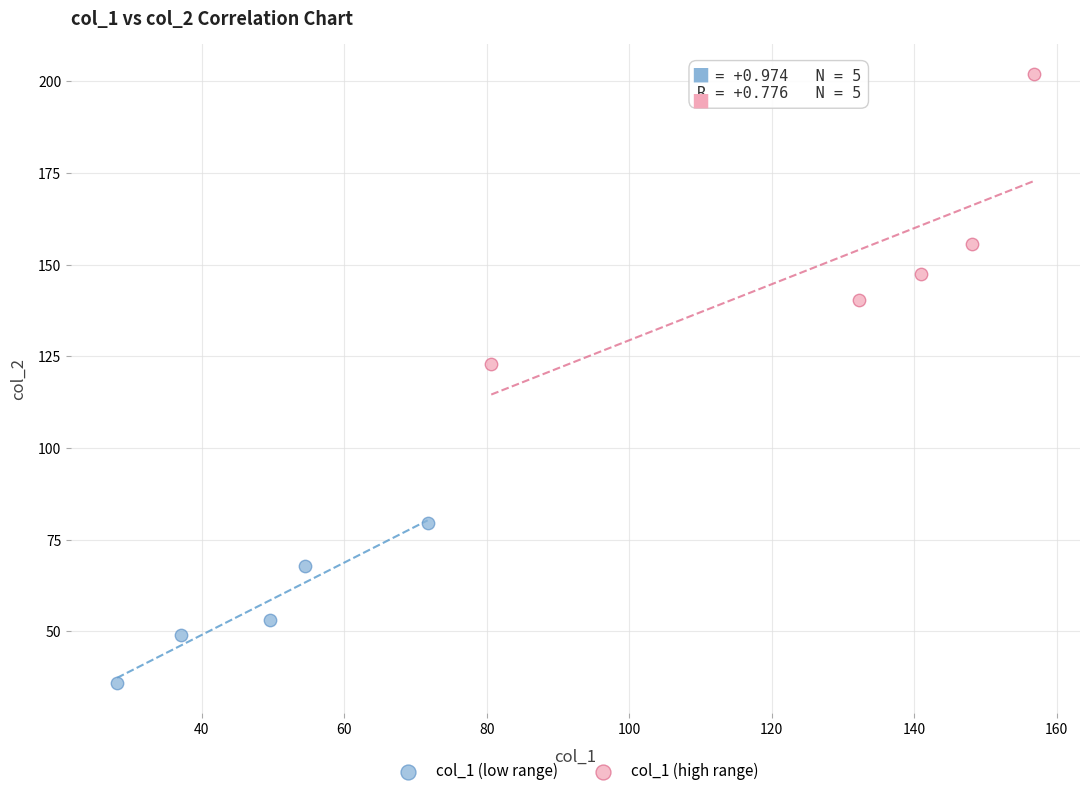

Which series has the widest spread of Y values?

col_1 (high range)